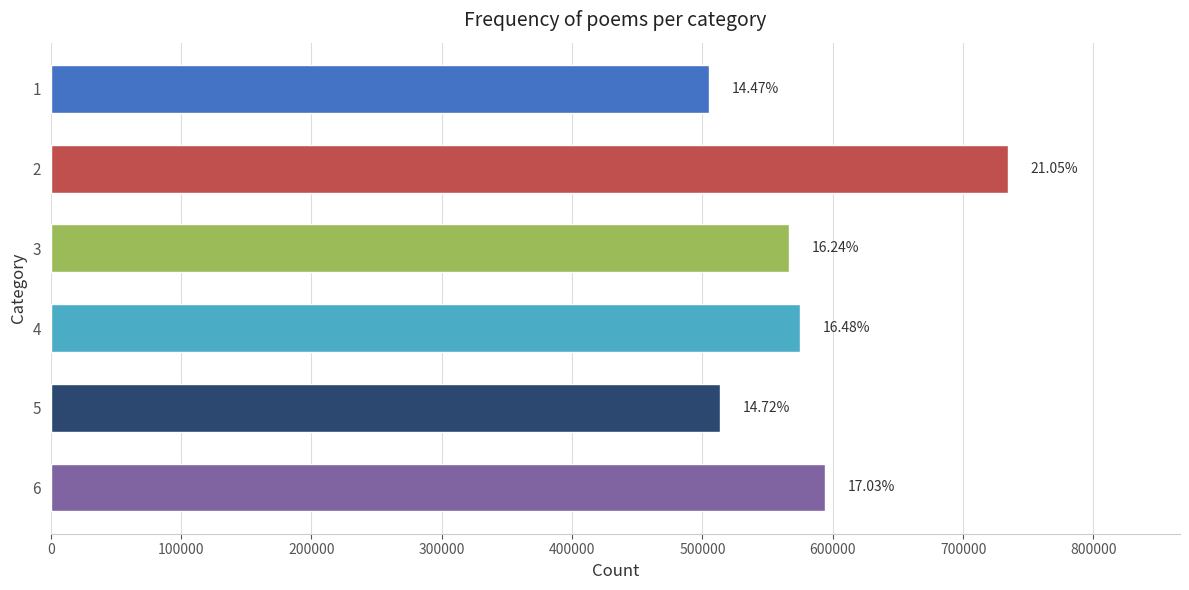

How many bars are there in total?

6